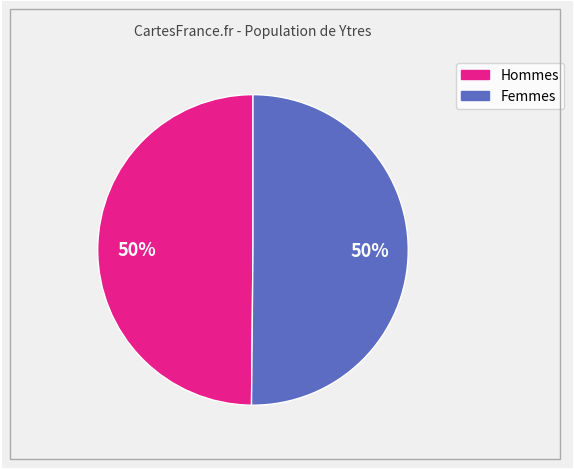

To the nearest percent, what is the average slice percentage?

50%